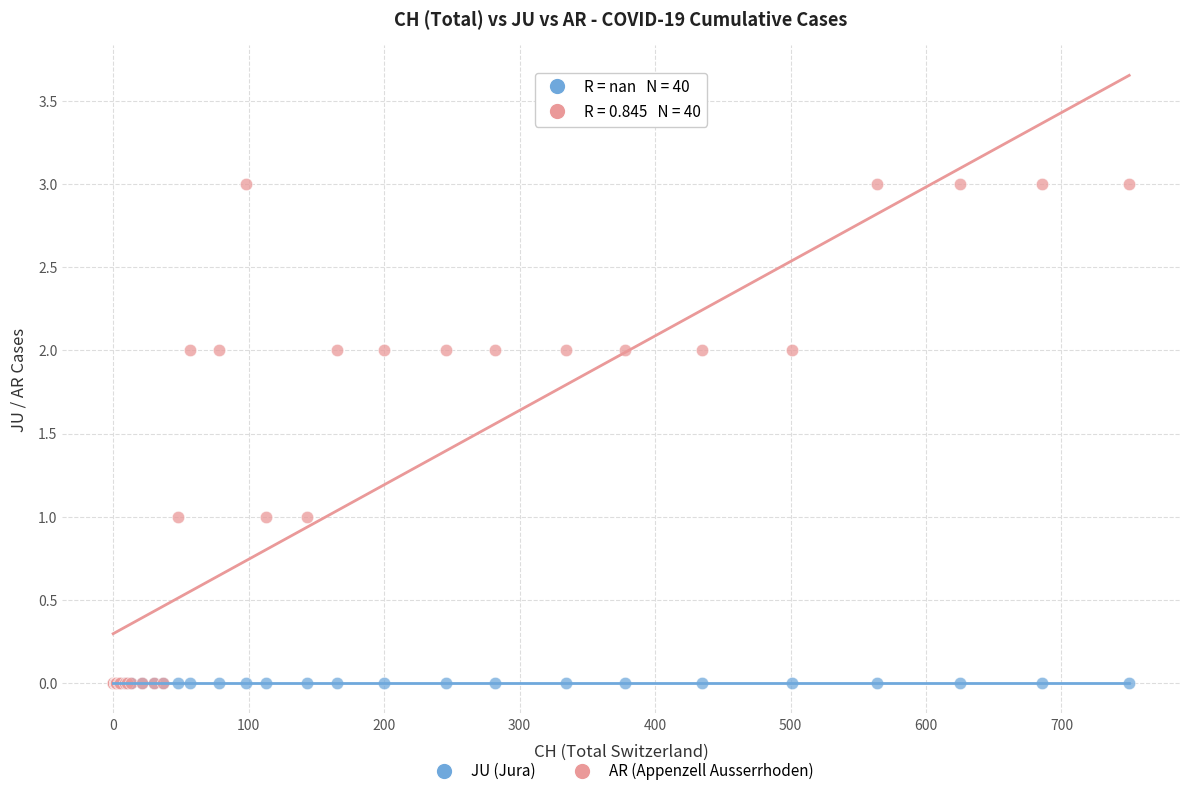

What are all the series names shown in the legend?

JU (Jura), AR (Appenzell Ausserrhoden)